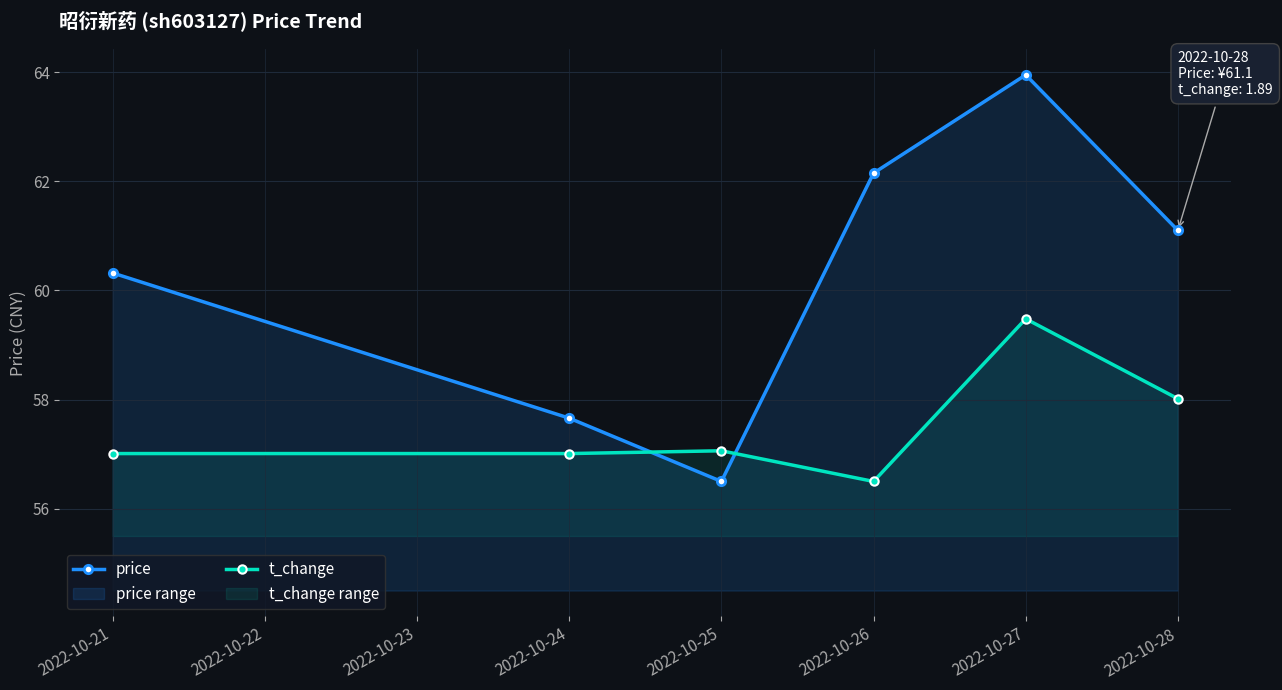

Count the number of categories in the chart.

6